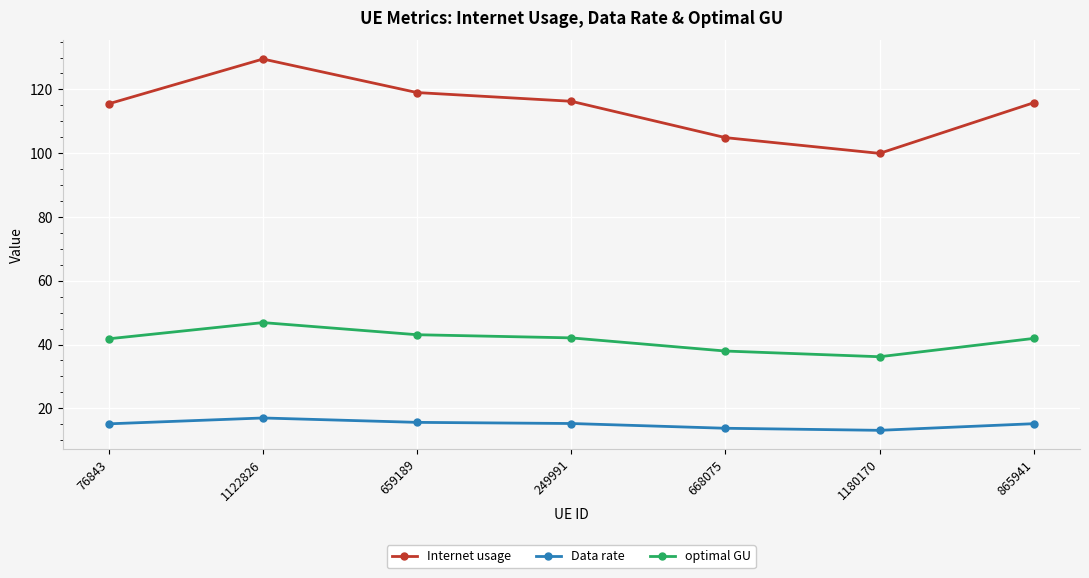

Does the chart display data point markers on the line(s)?

Yes